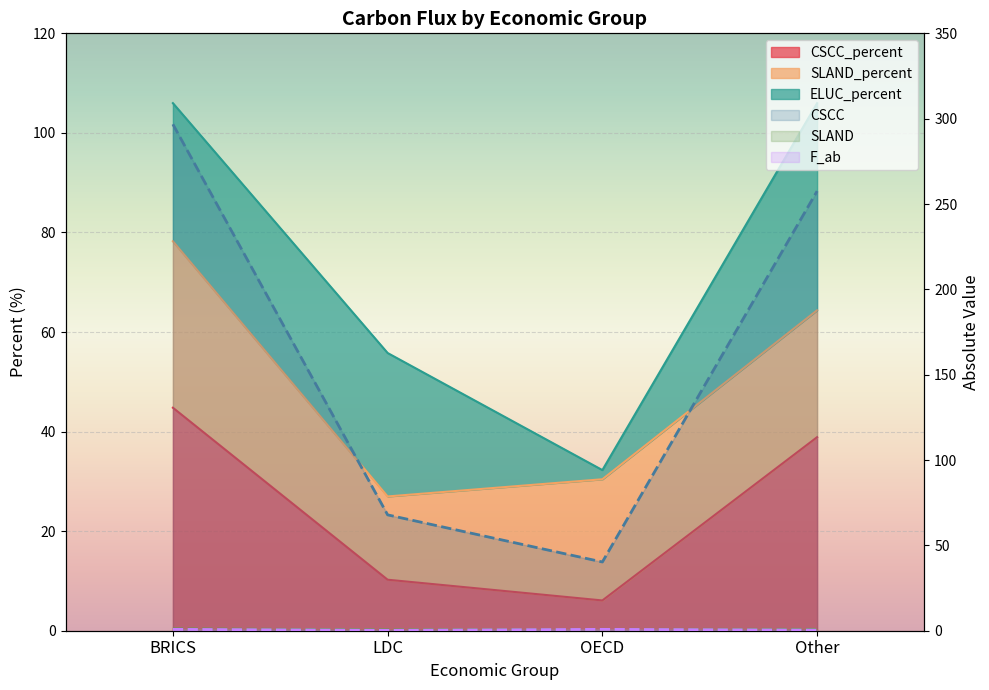

In CSCC_percent, how many points are lower than both neighbors (excluding endpoints)?

1